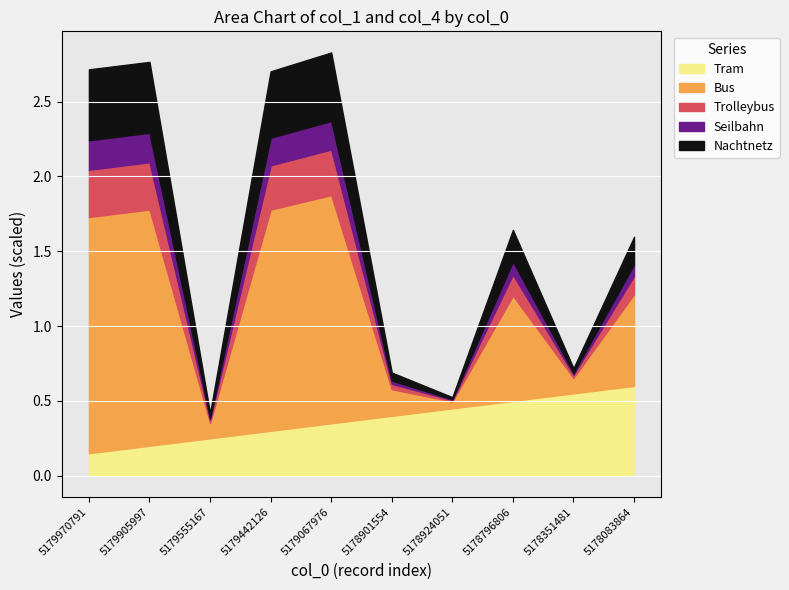

Which category has the lowest value in the col_1_billions series?

5178924051